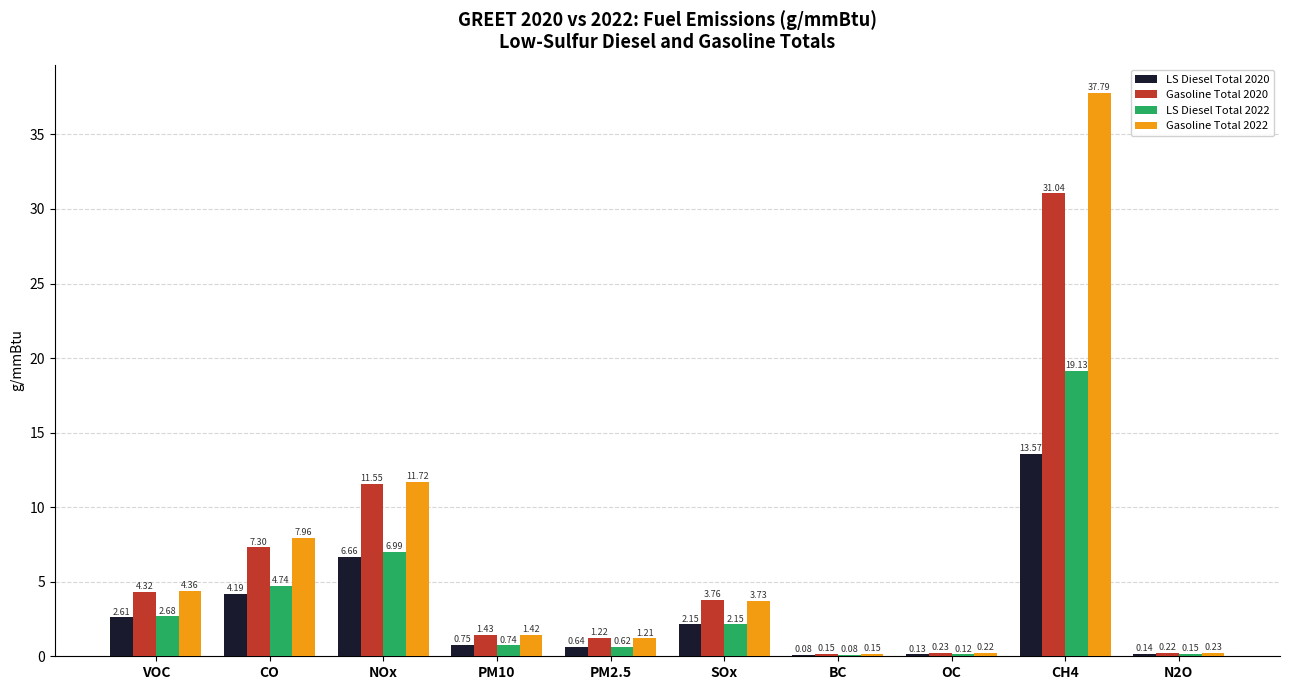

What is the spread (max minus min) of values at VOC?

1.8